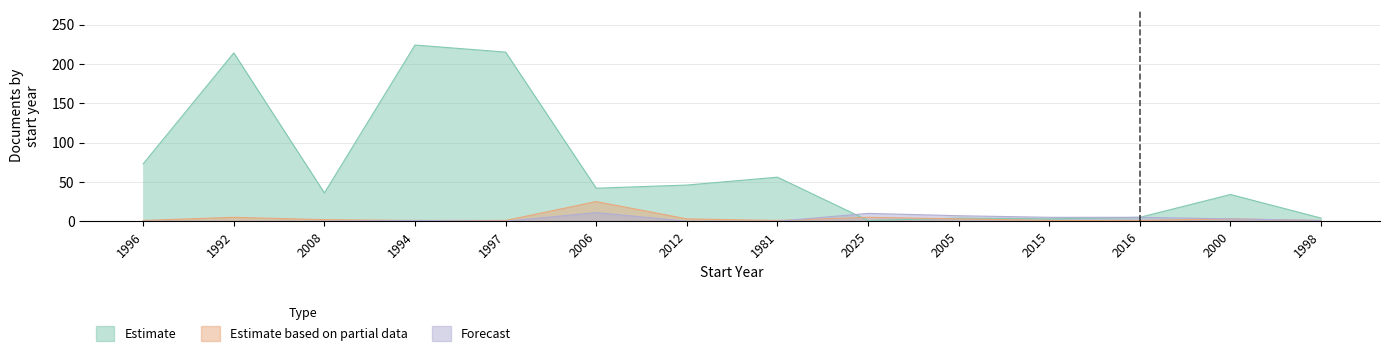

What position from the left is 2006?

6